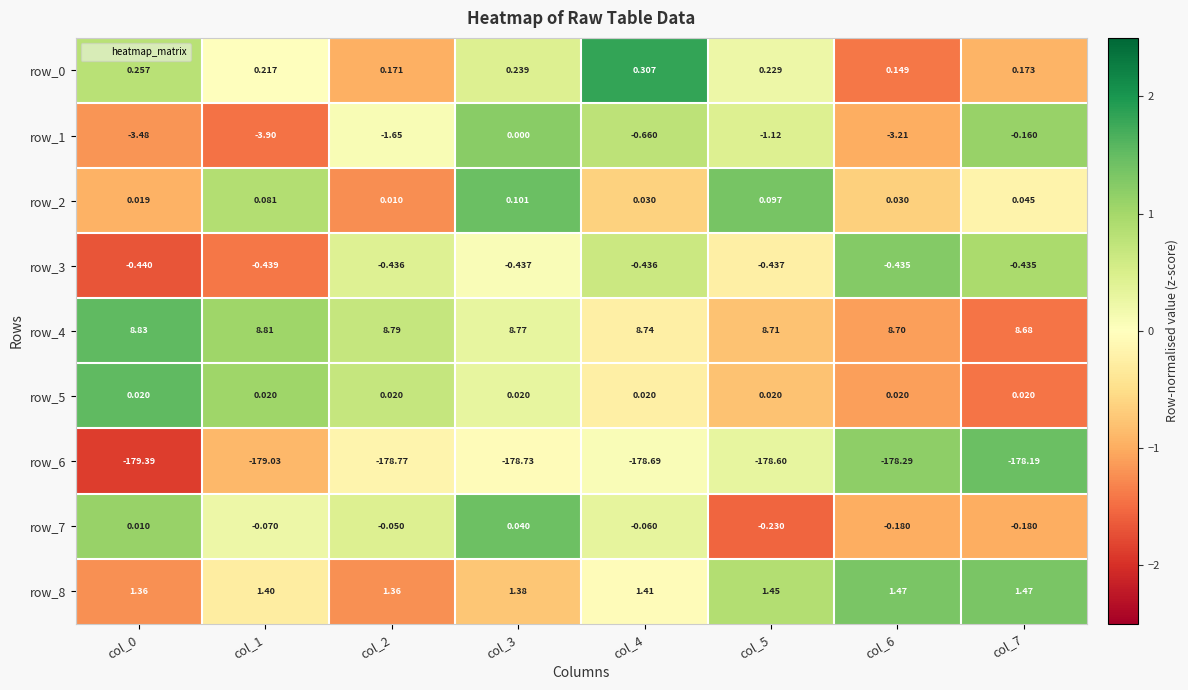

Is the value of row_2 at col_7 greater than the value of row_1 at col_1?

Yes